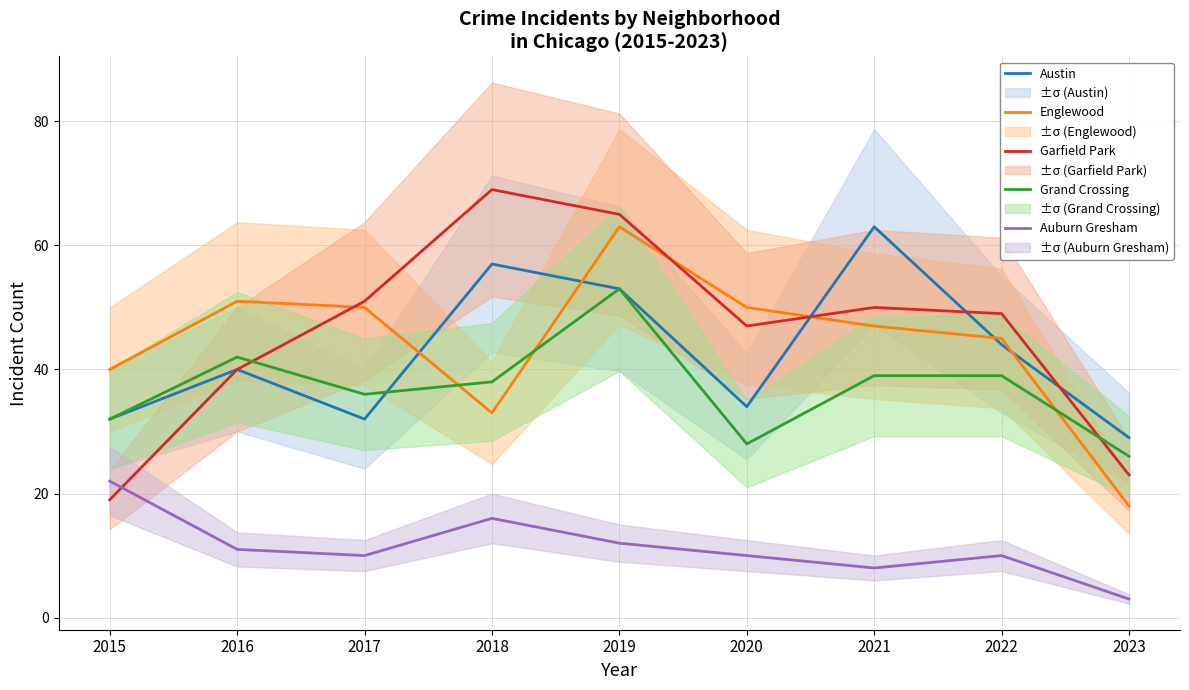

True or false: Austin has more than 0 points higher than both neighbors.

True